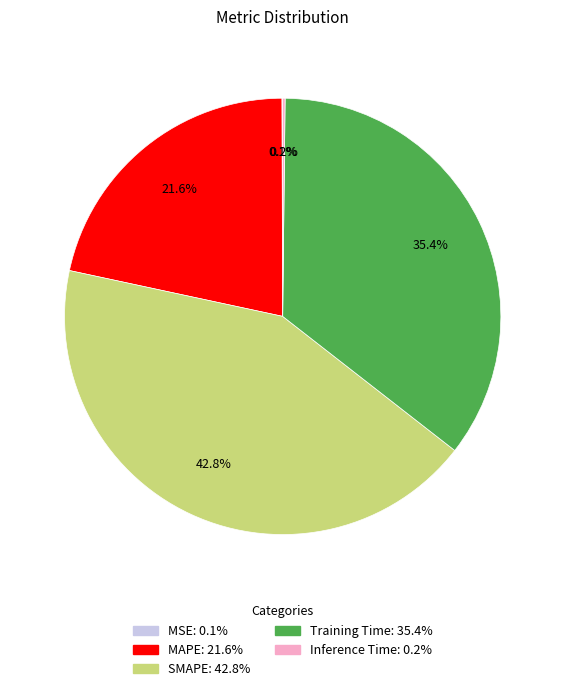

Does any single category account for the majority?

No